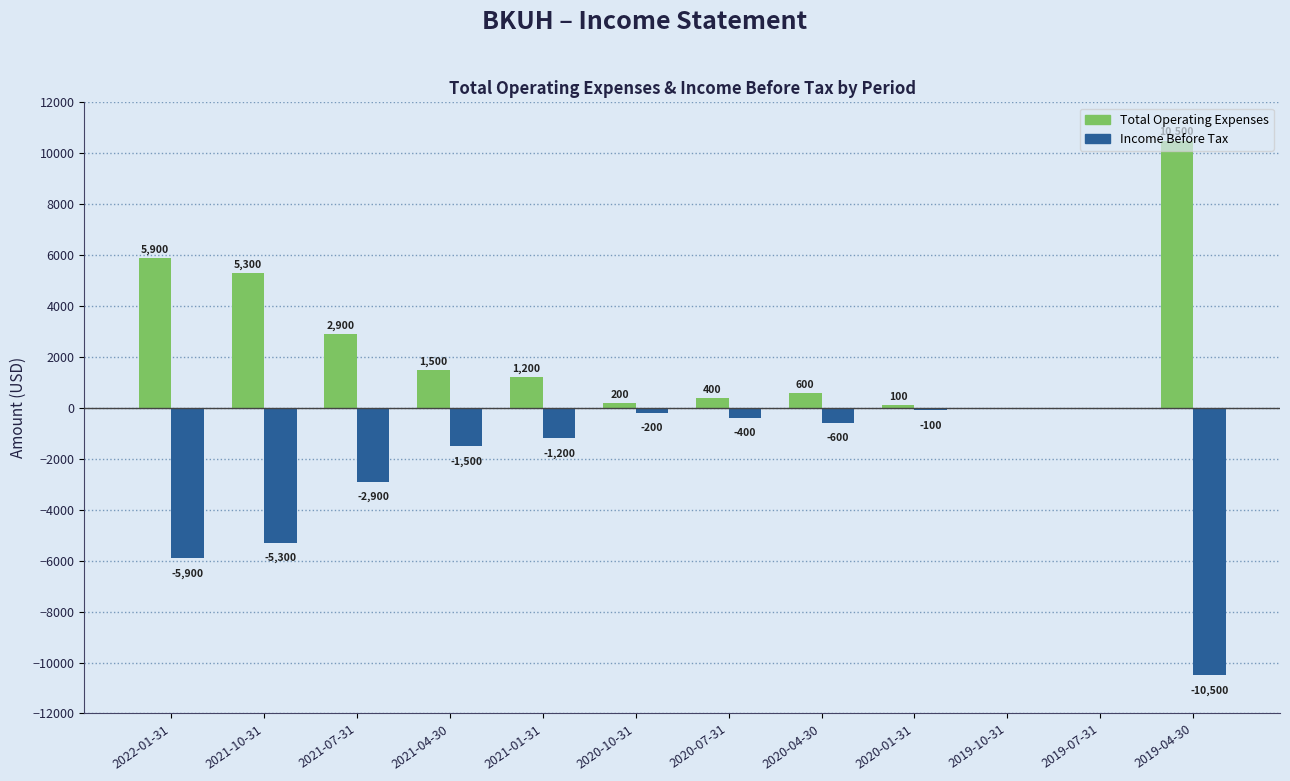

Is the value of Income Before Tax at 2022-01-31 greater than the value of Total Operating Expenses at 2020-01-31?

No